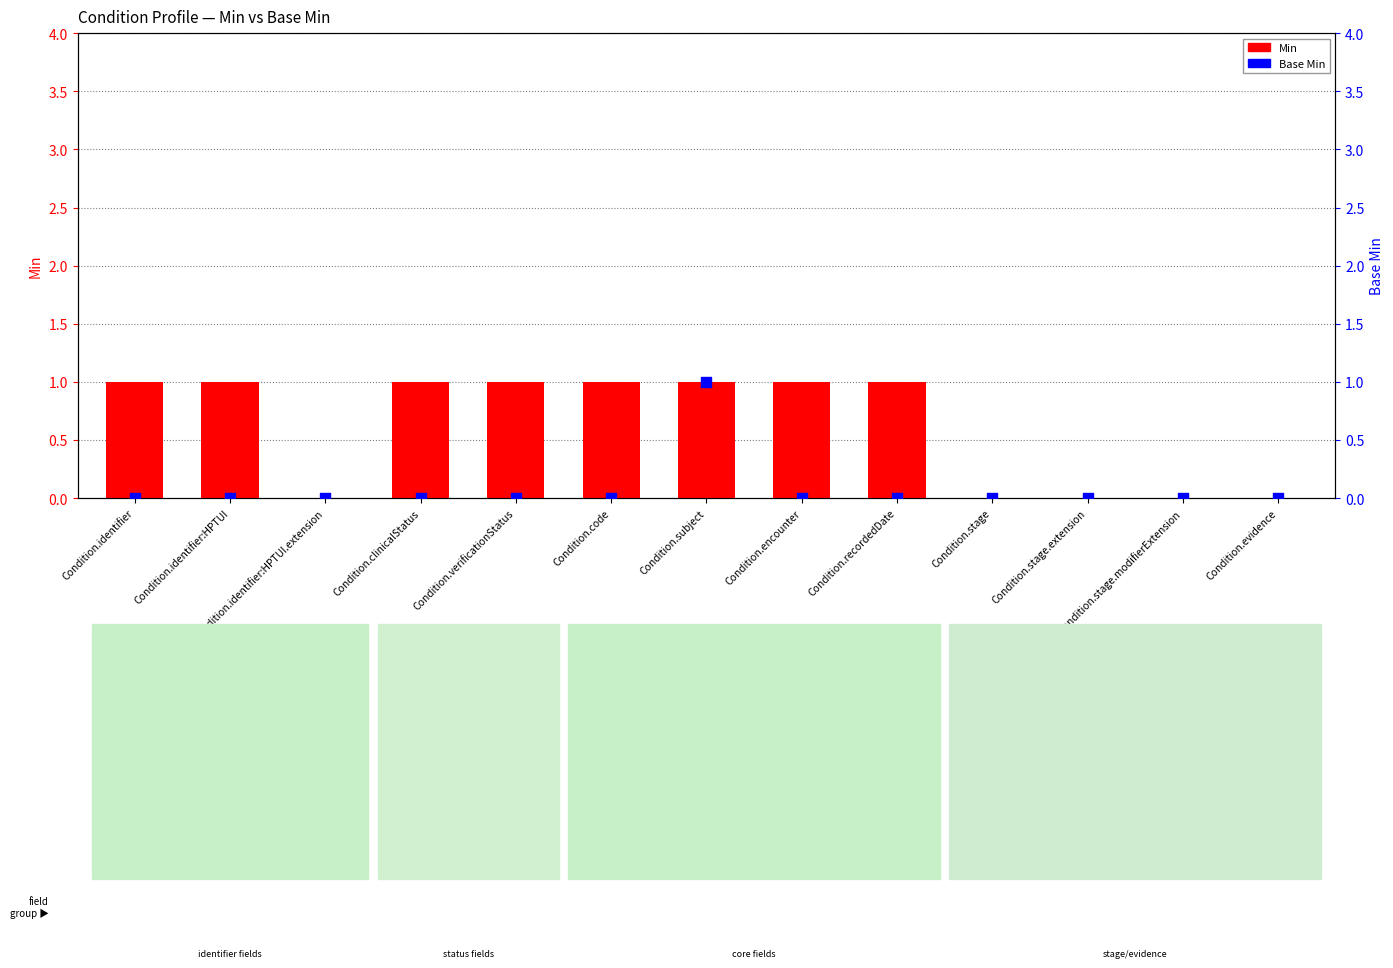

What is the total value across all series at Condition.identifier:HPTUI?

1